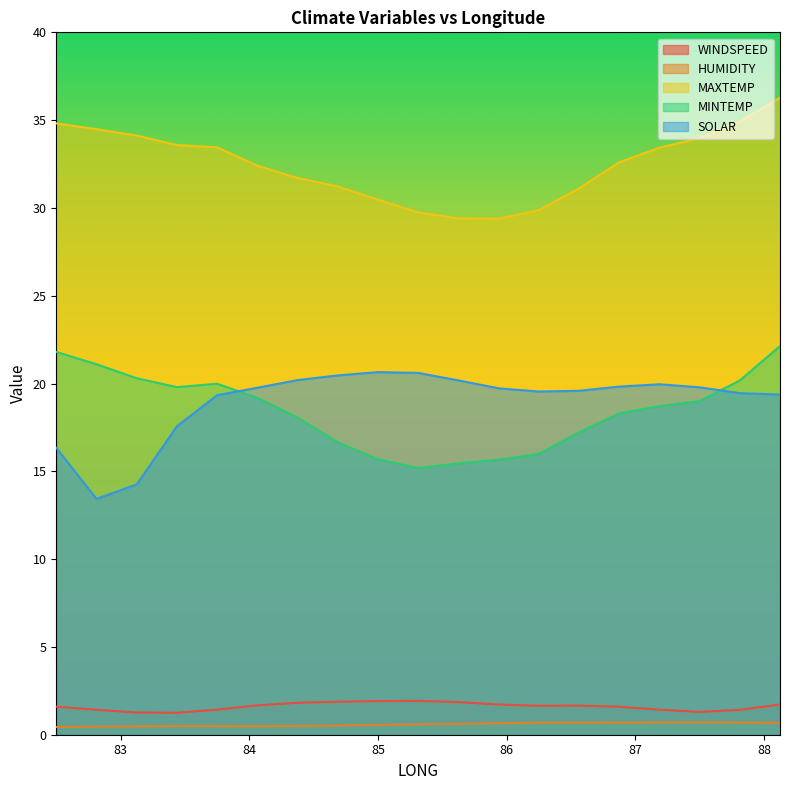

At which category does WINDSPEED reach its first local peak?

85.3125